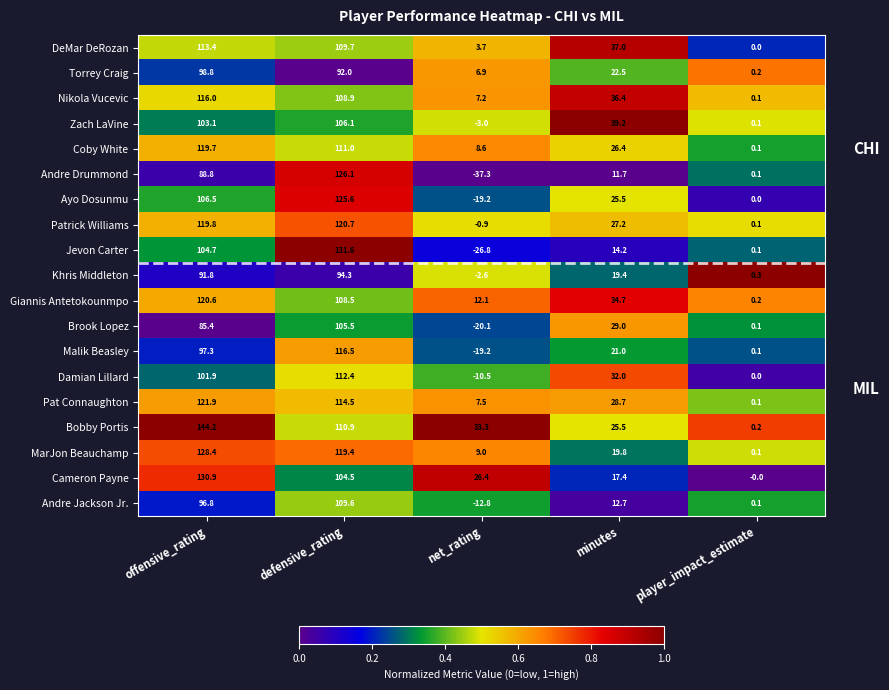

What is the maximum value for Nikola Vucevic?

116.0